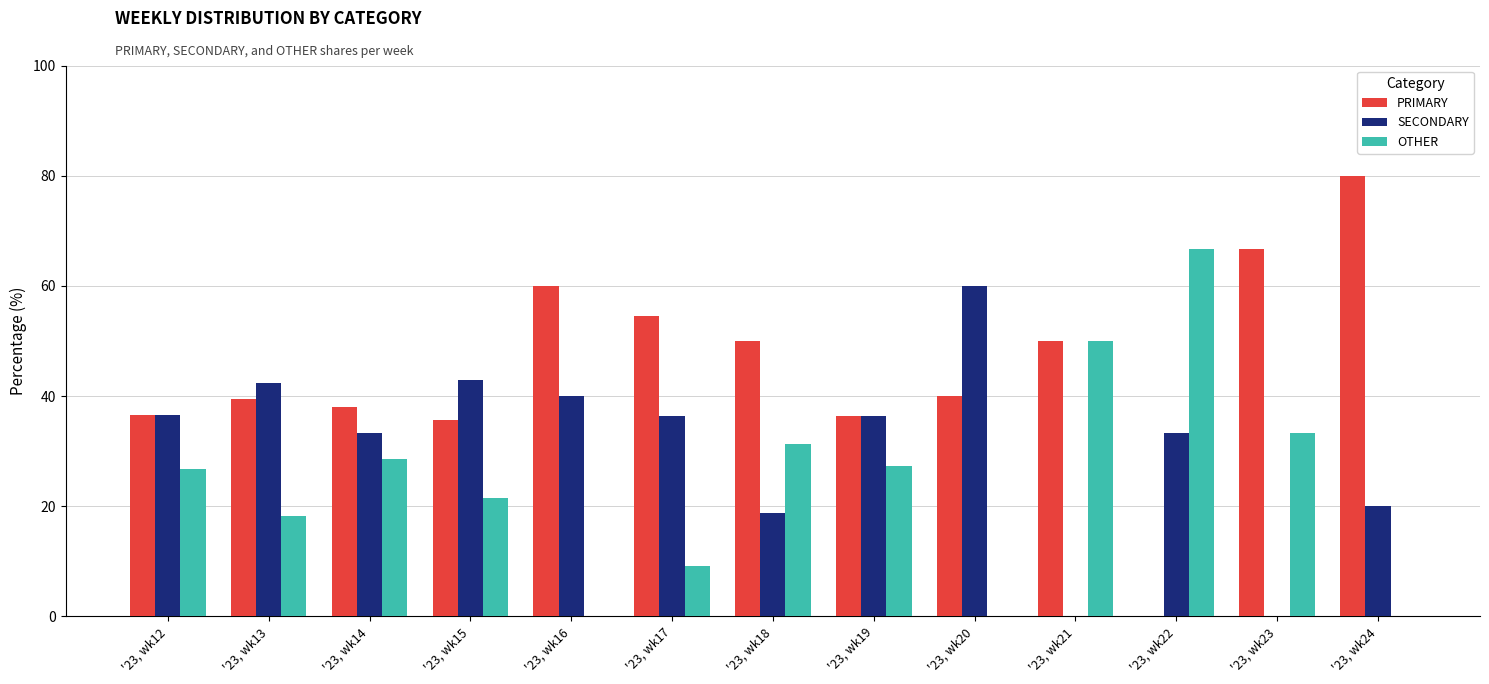

How many groups of bars are there?

13